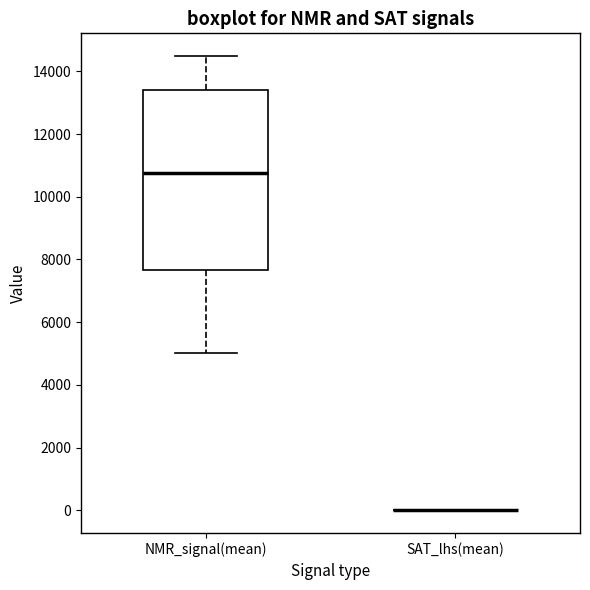

Reading left to right, read every box against the y-axis: the position of its median line, the range the box covers, and the ends of its whiskers. The values are not printed on the chart, so give them approximately, as read against the axis.

NMR_signal(mean): median 10800, box 7600 to 13400, whiskers 5000 to 14400
SAT_lhs(mean): box collapsed to a line at 0, whiskers 0 to 0